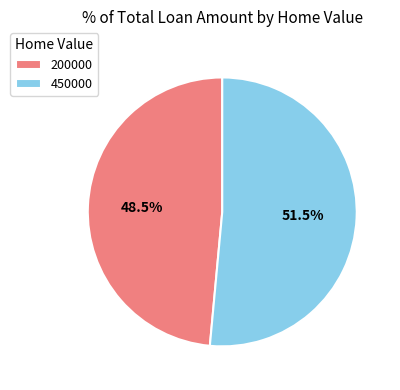

To the nearest percent, what is the difference between the 200000 and 450000 slice percentages?

3%